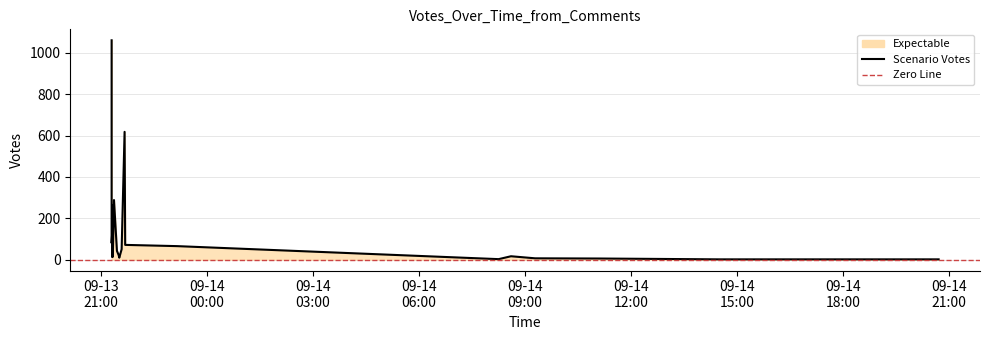

Reading left to right, extract all data points from this chart.

1061	80	133	12	263	14	288	42	21	9	50	618	71	65	2	16	6	5	1	1